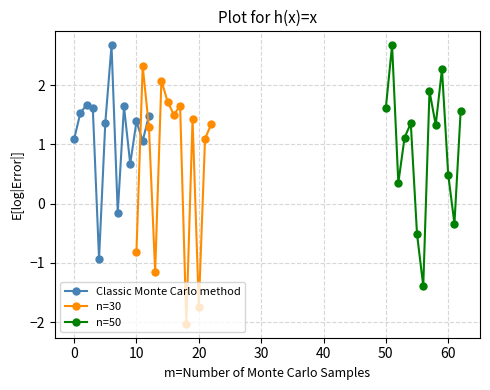

Rank the series by their average value, from highest to lowest.

Classic Monte Carlo method, n=50, n=30